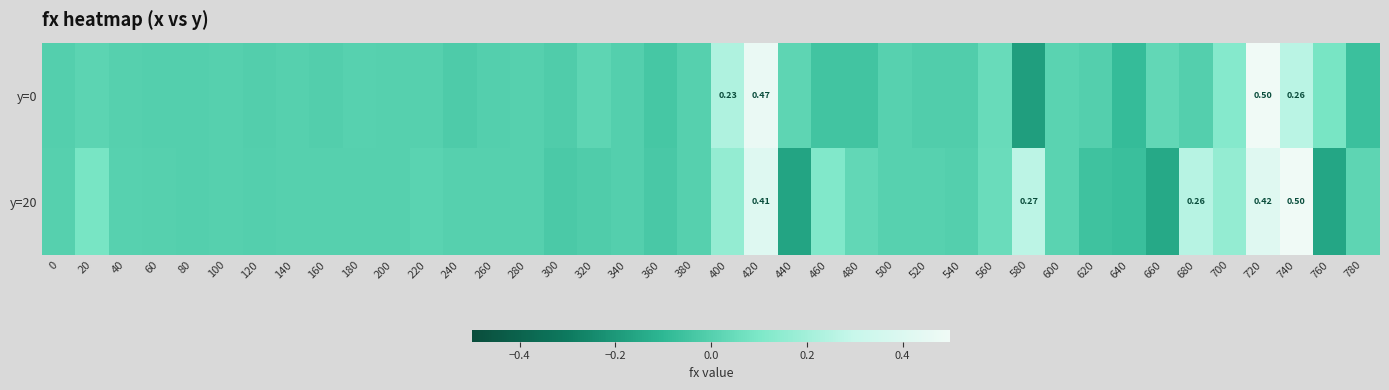

The y=0 series shows -0.0 at 340. True or false?

False